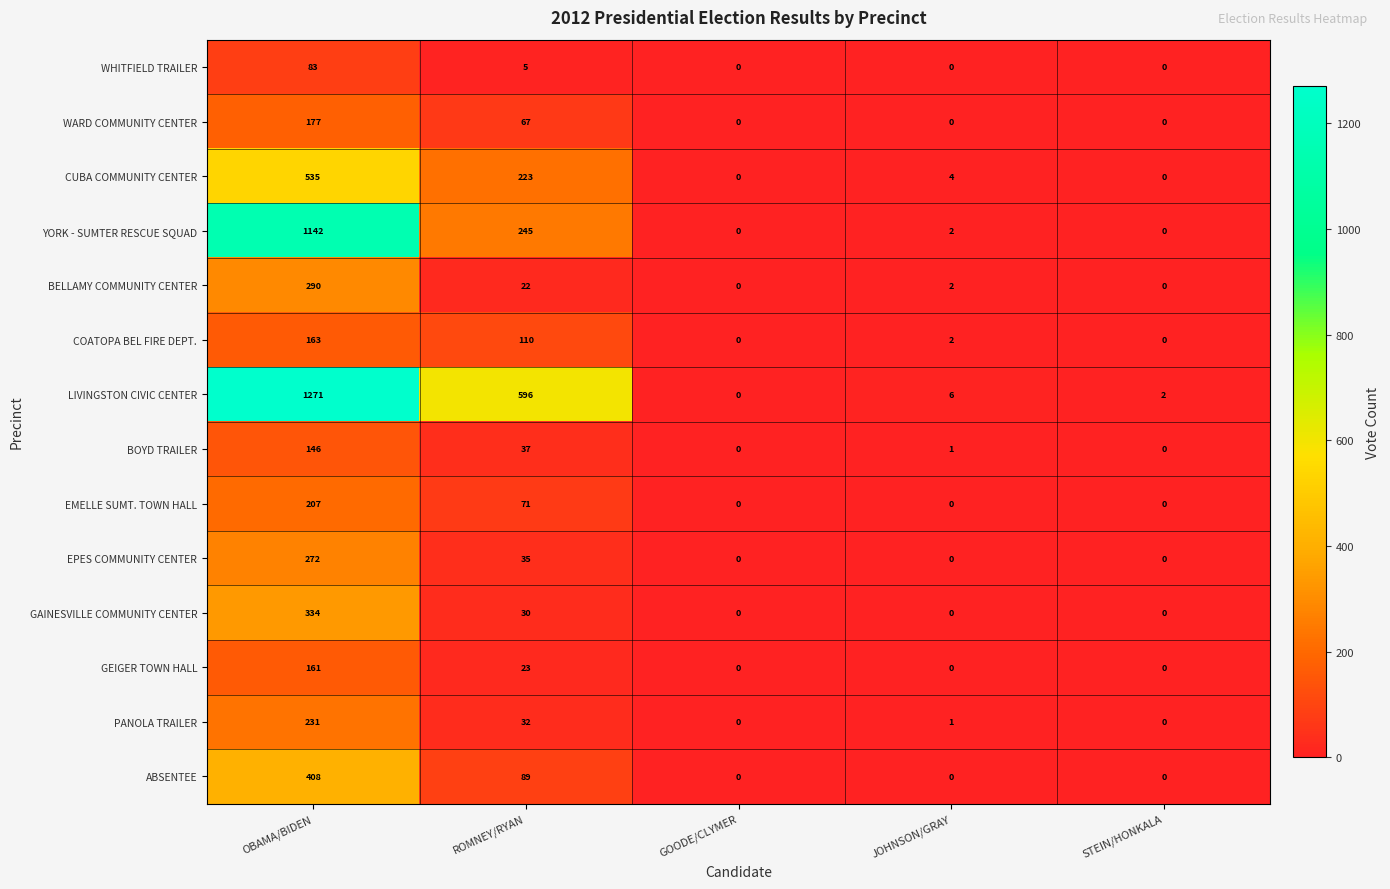

How many values in EPES COMMUNITY CENTER are above zero?

2